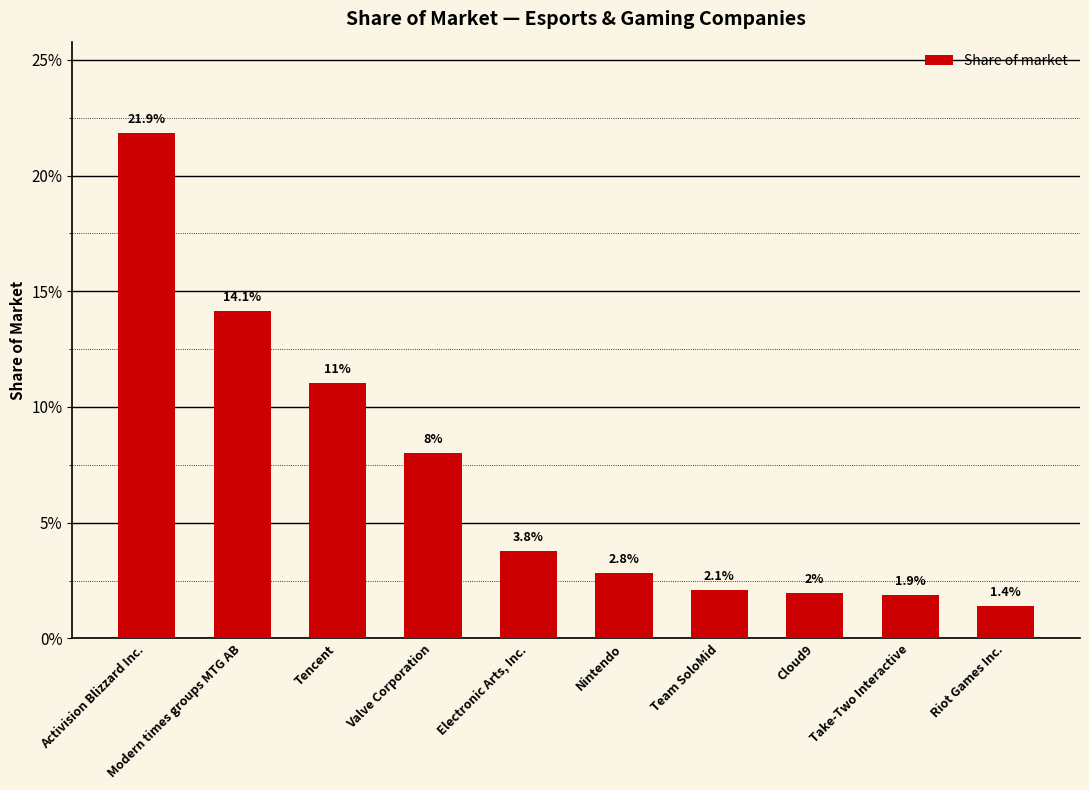

What is the greatest value displayed?

0.2